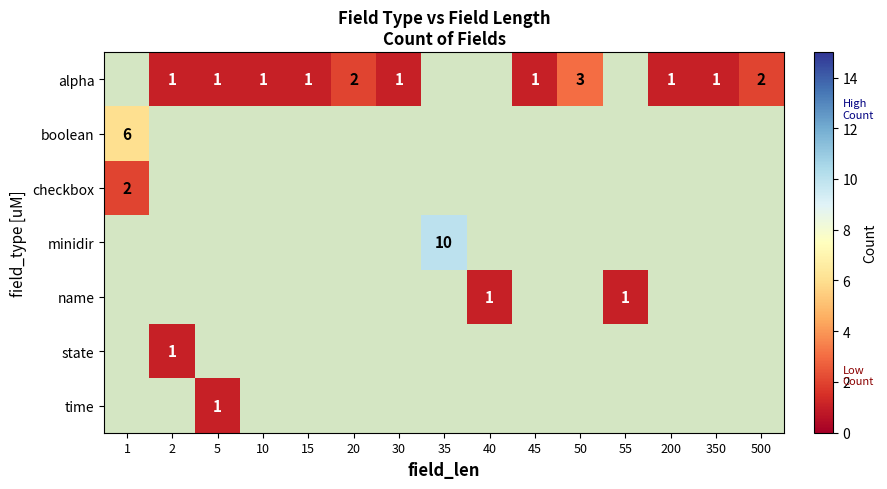

Which has a higher value, 20 or 15?

20